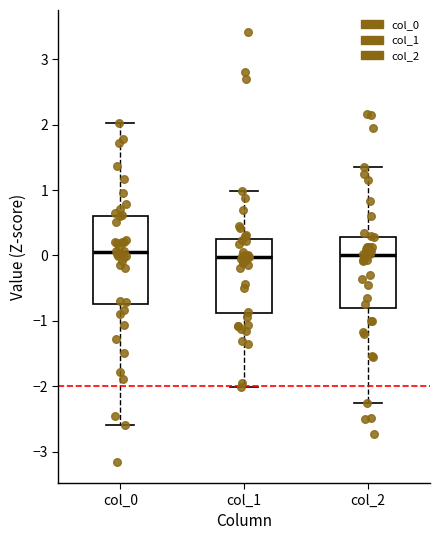

Reading left to right, transcribe this box plot: for each box, give where its median line is, the range the box spans, and where its two whiskers end, as read against the y-axis. The values are not printed on the chart, so give them approximately, as read against the axis.

col_0: median 0.0, box -0.7 to 0.6, whiskers -2.6 to 2.0
col_1: median 0.0, box -0.9 to 0.3, whiskers -2.0 to 1.0
col_2: median 0.0, box -0.8 to 0.3, whiskers -2.3 to 1.4